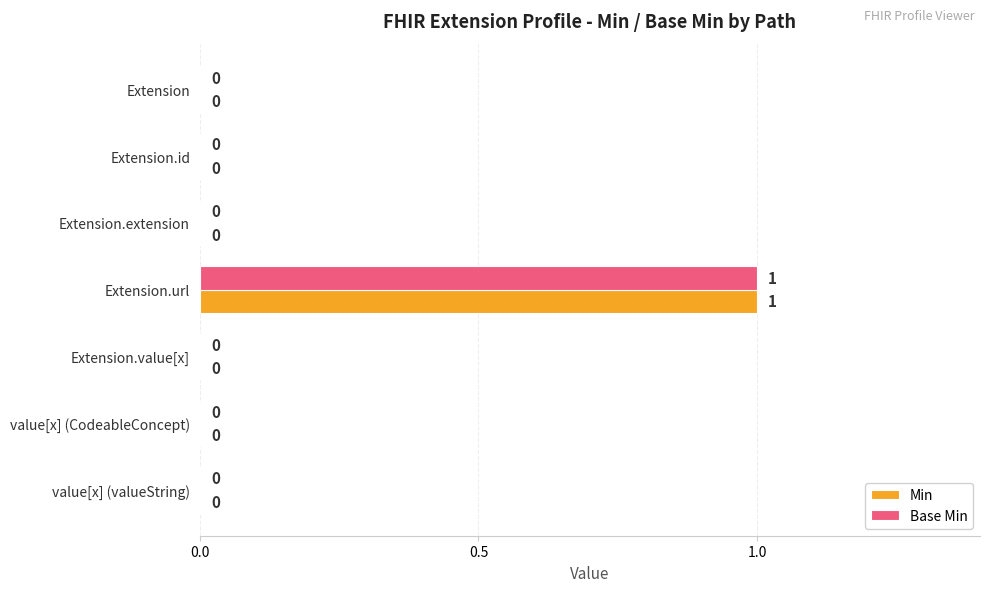

Is it true that Min equals 0 at Extension.value[x]?

True